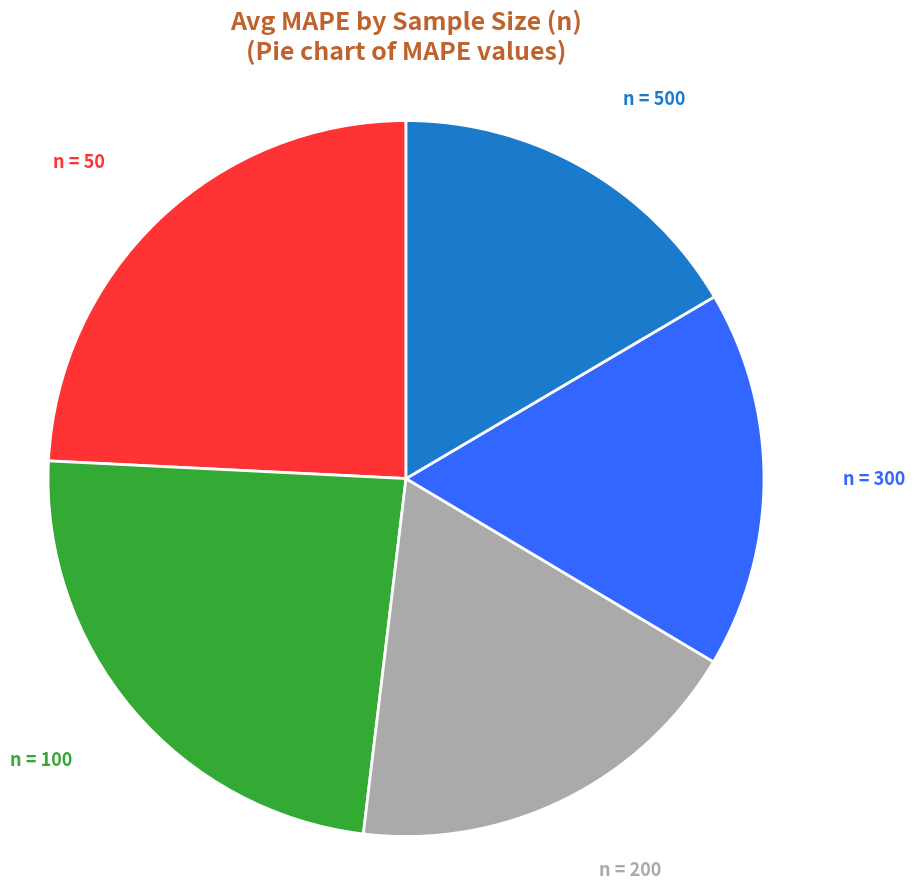

To the nearest percent, what is the average slice percentage?

20%